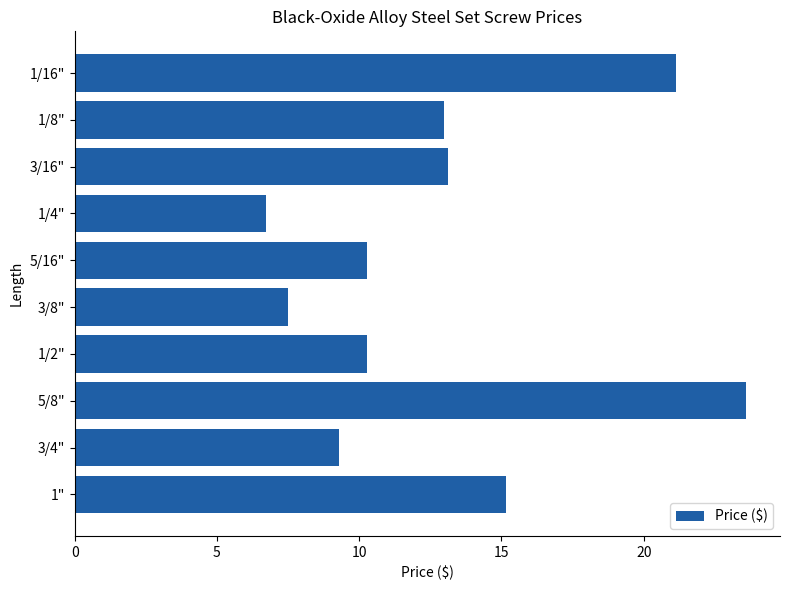

What is the greatest value displayed?

23.6